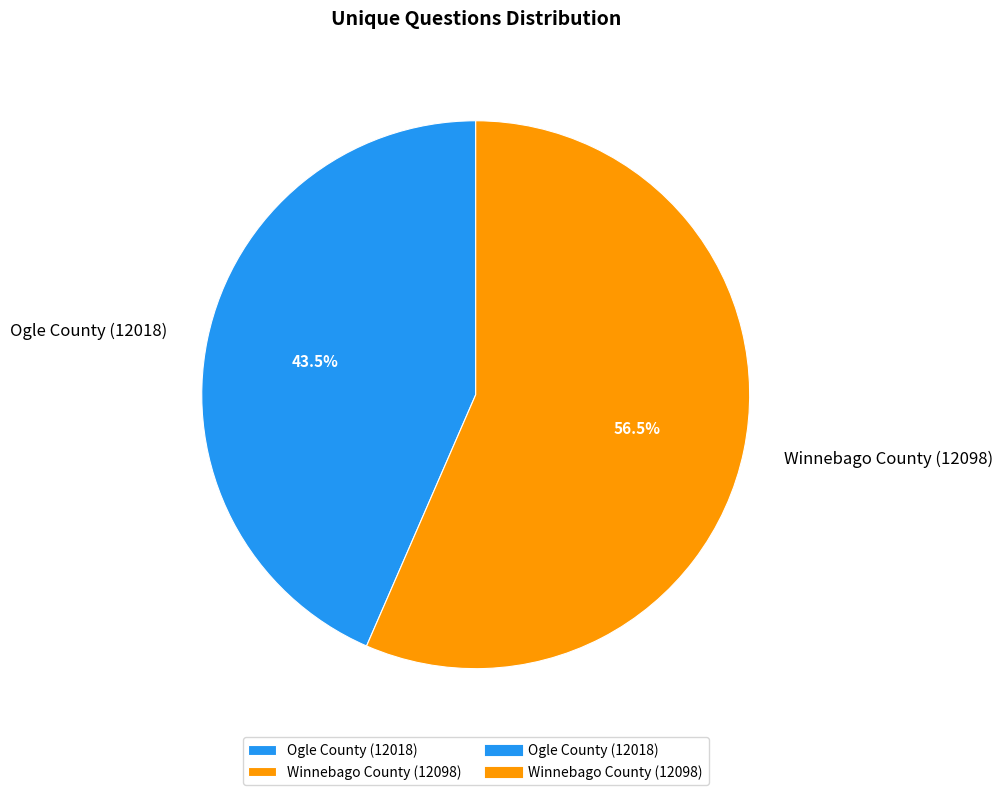

Does any single category account for the majority?

Yes